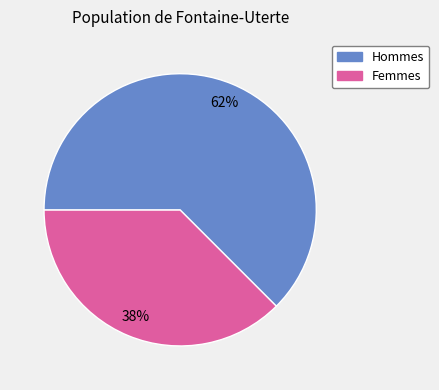

How many segments does this pie chart have?

2